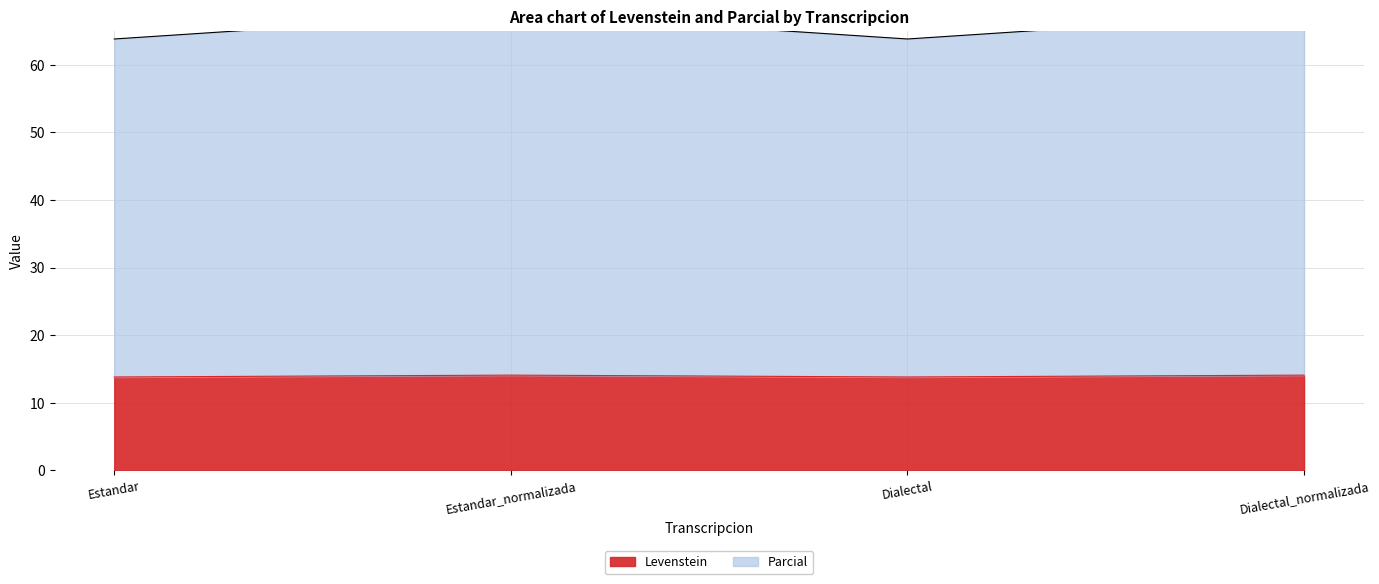

Read the Levenstein value at Dialectal_normalizada.

14.1